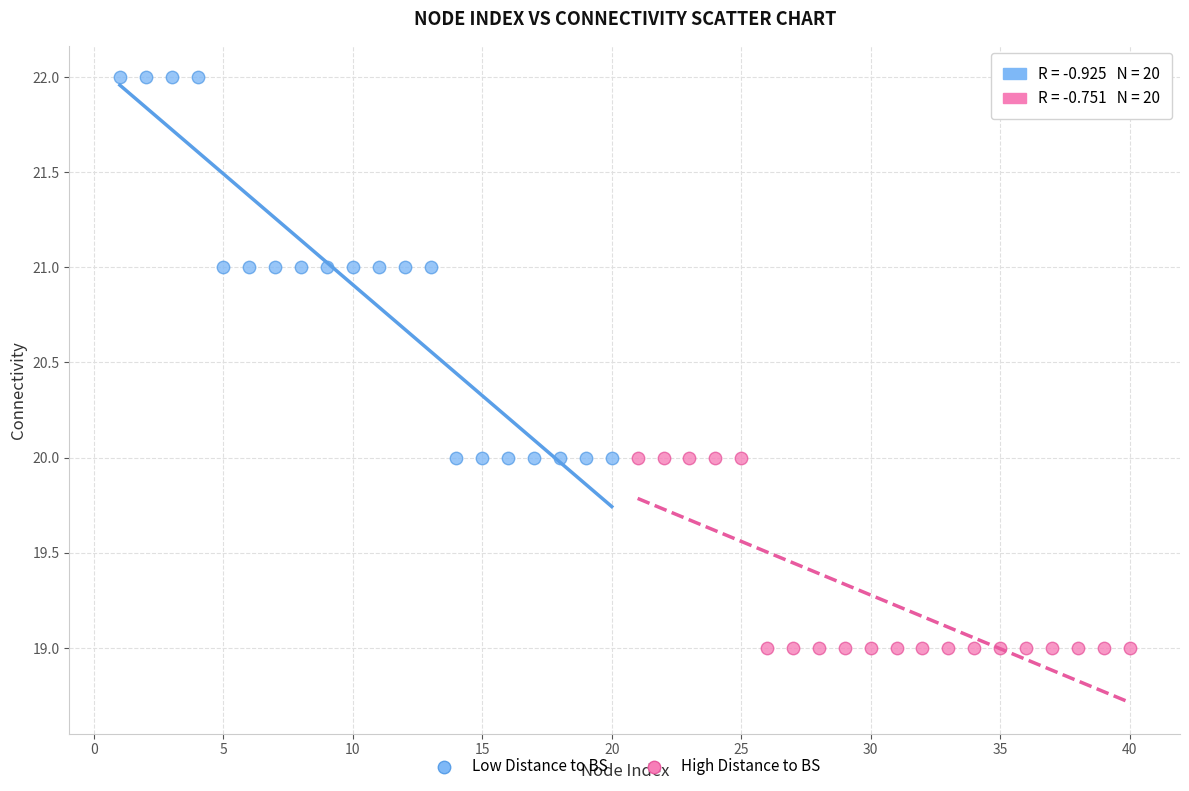

Which series contains the highest Y value?

Low Distance to BS